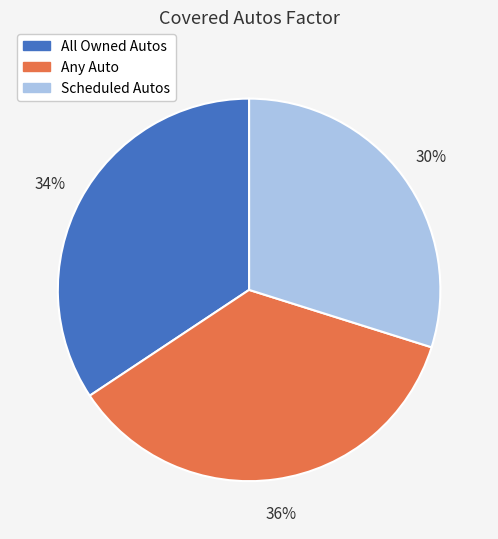

Count the number of slices in the pie.

3